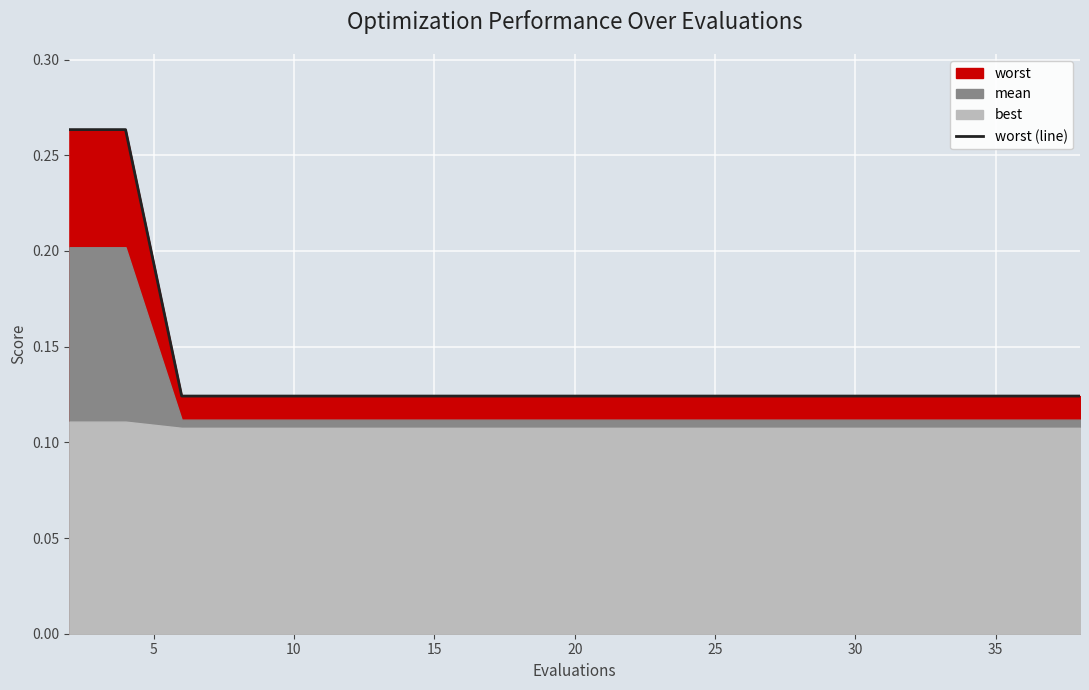

Count the values in the range 0 to 1.

20